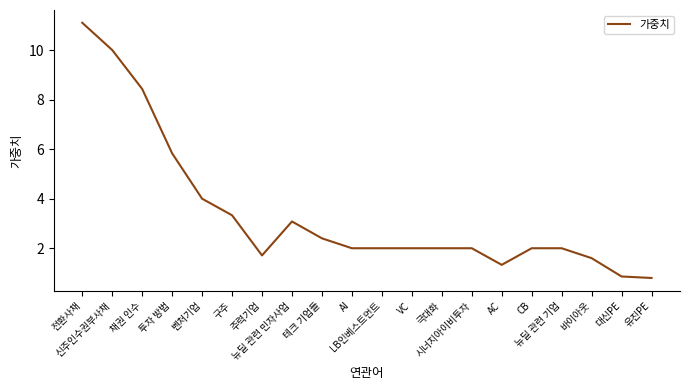

Which has a higher value, AC or CB?

CB